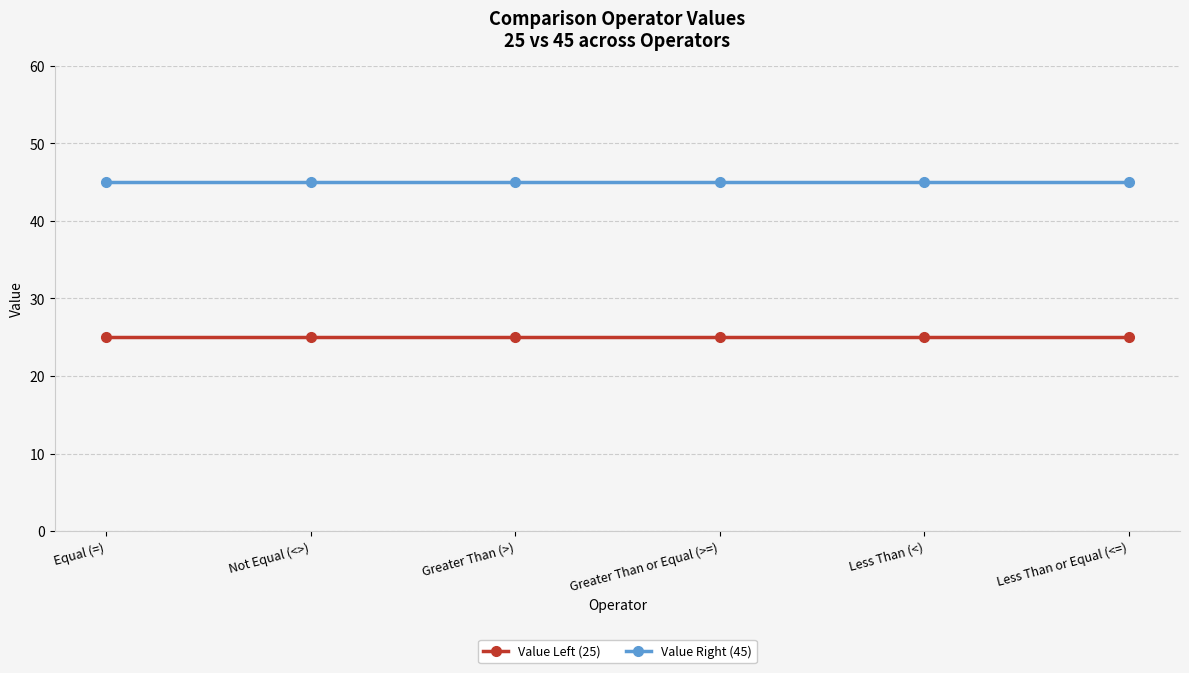

What is the spread (max minus min) of values at Equal (=)?

20